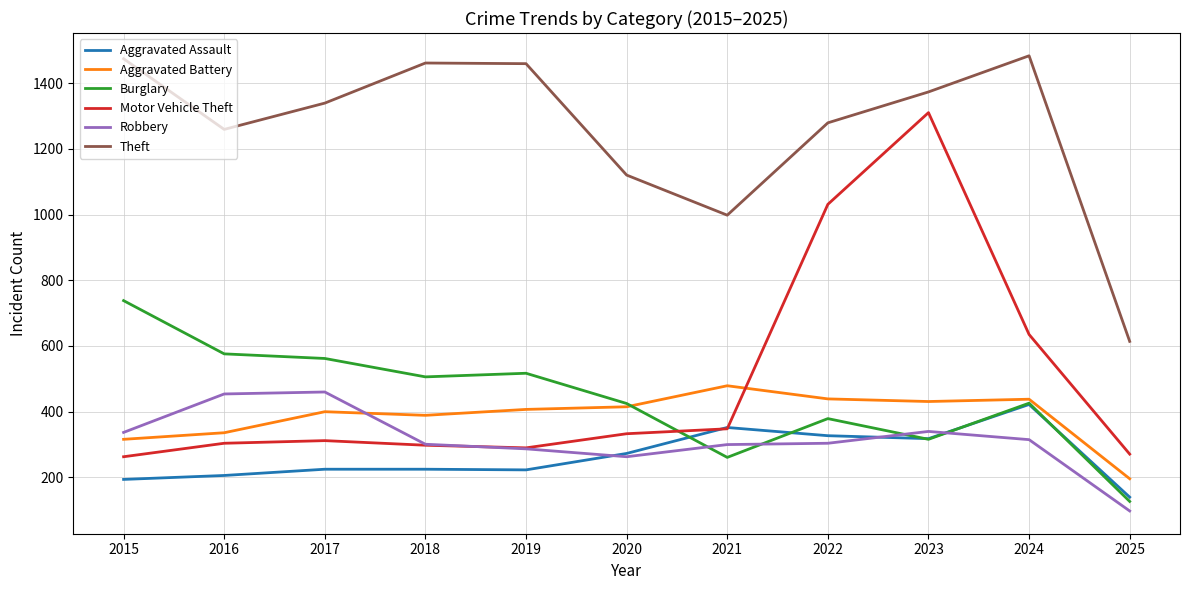

List the series in order of their peak value, lowest first.

Aggravated Assault, Robbery, Aggravated Battery, Burglary, Motor Vehicle Theft, Theft